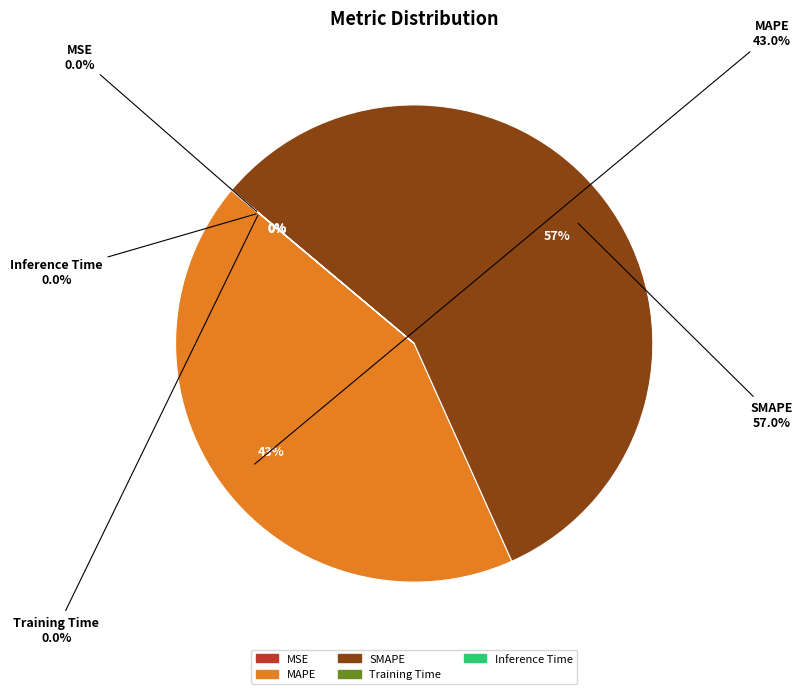

Does any single category account for the majority?

Yes